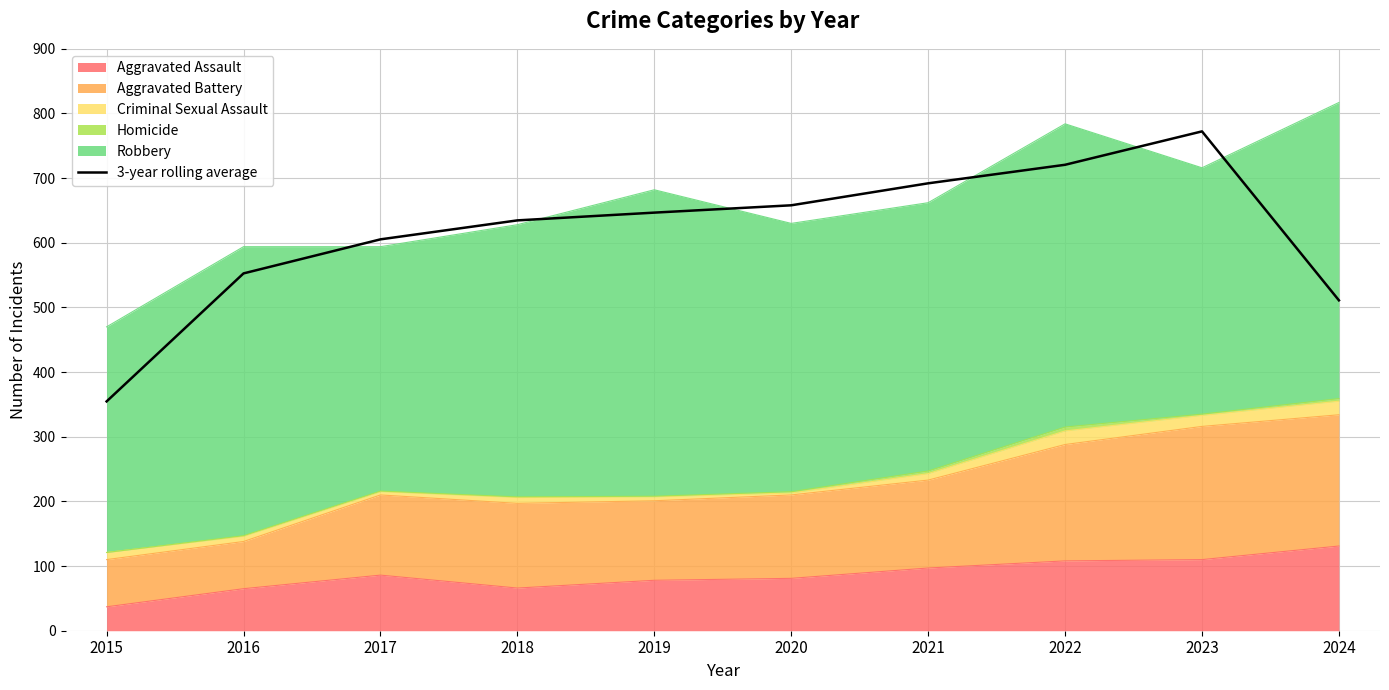

What is the value of the 2nd point from the left?

552.7